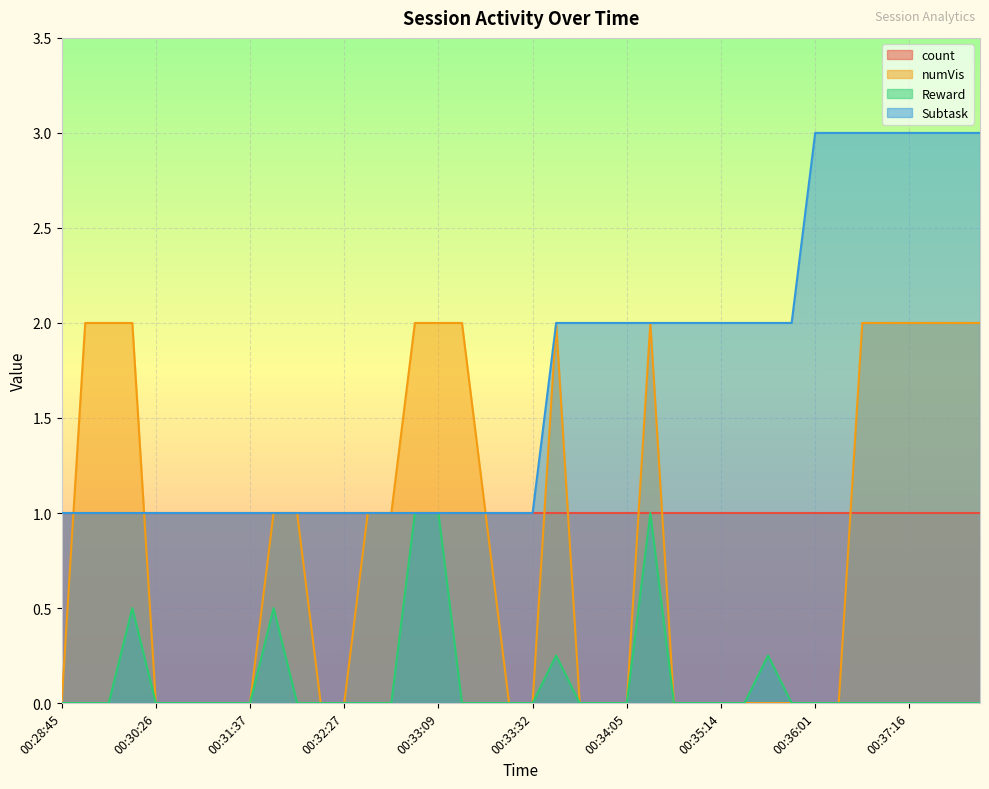

The Subtask series shows 2.0 at 00:33:45. True or false?

True